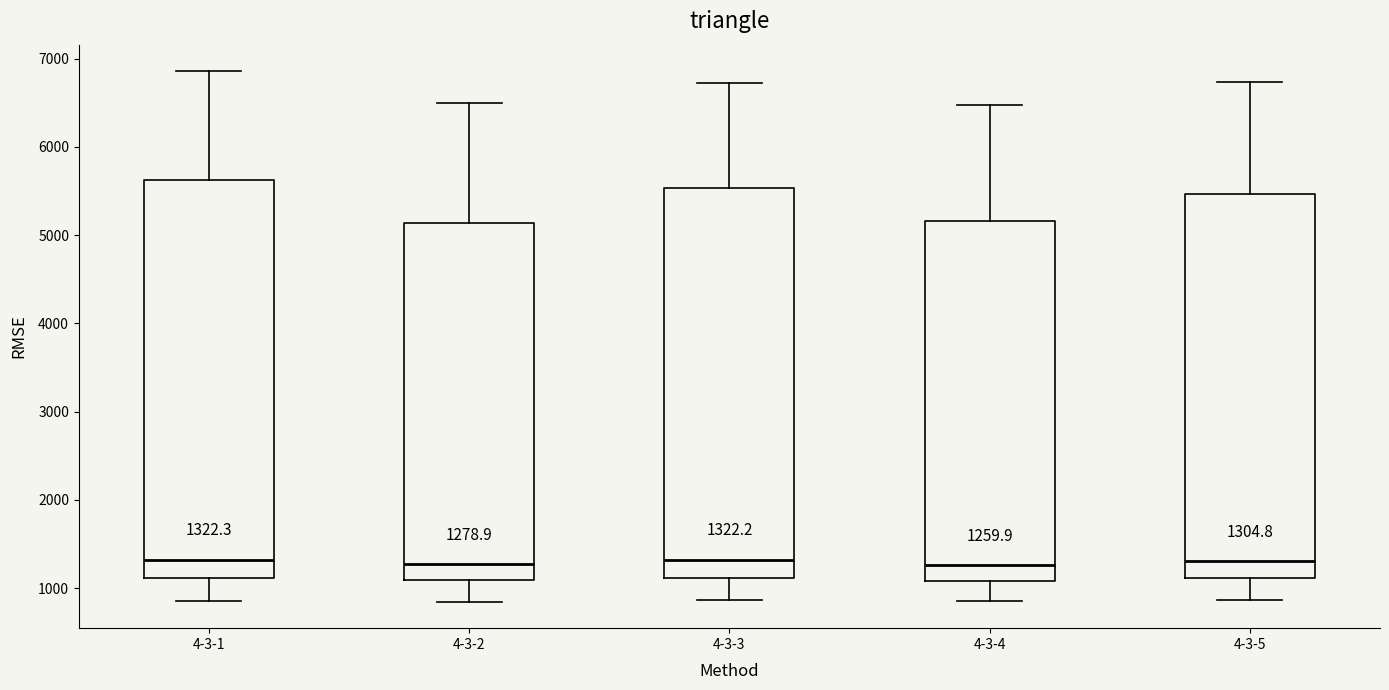

Comparing the boxes themselves (not the whiskers), which one is the tallest?

4-3-1